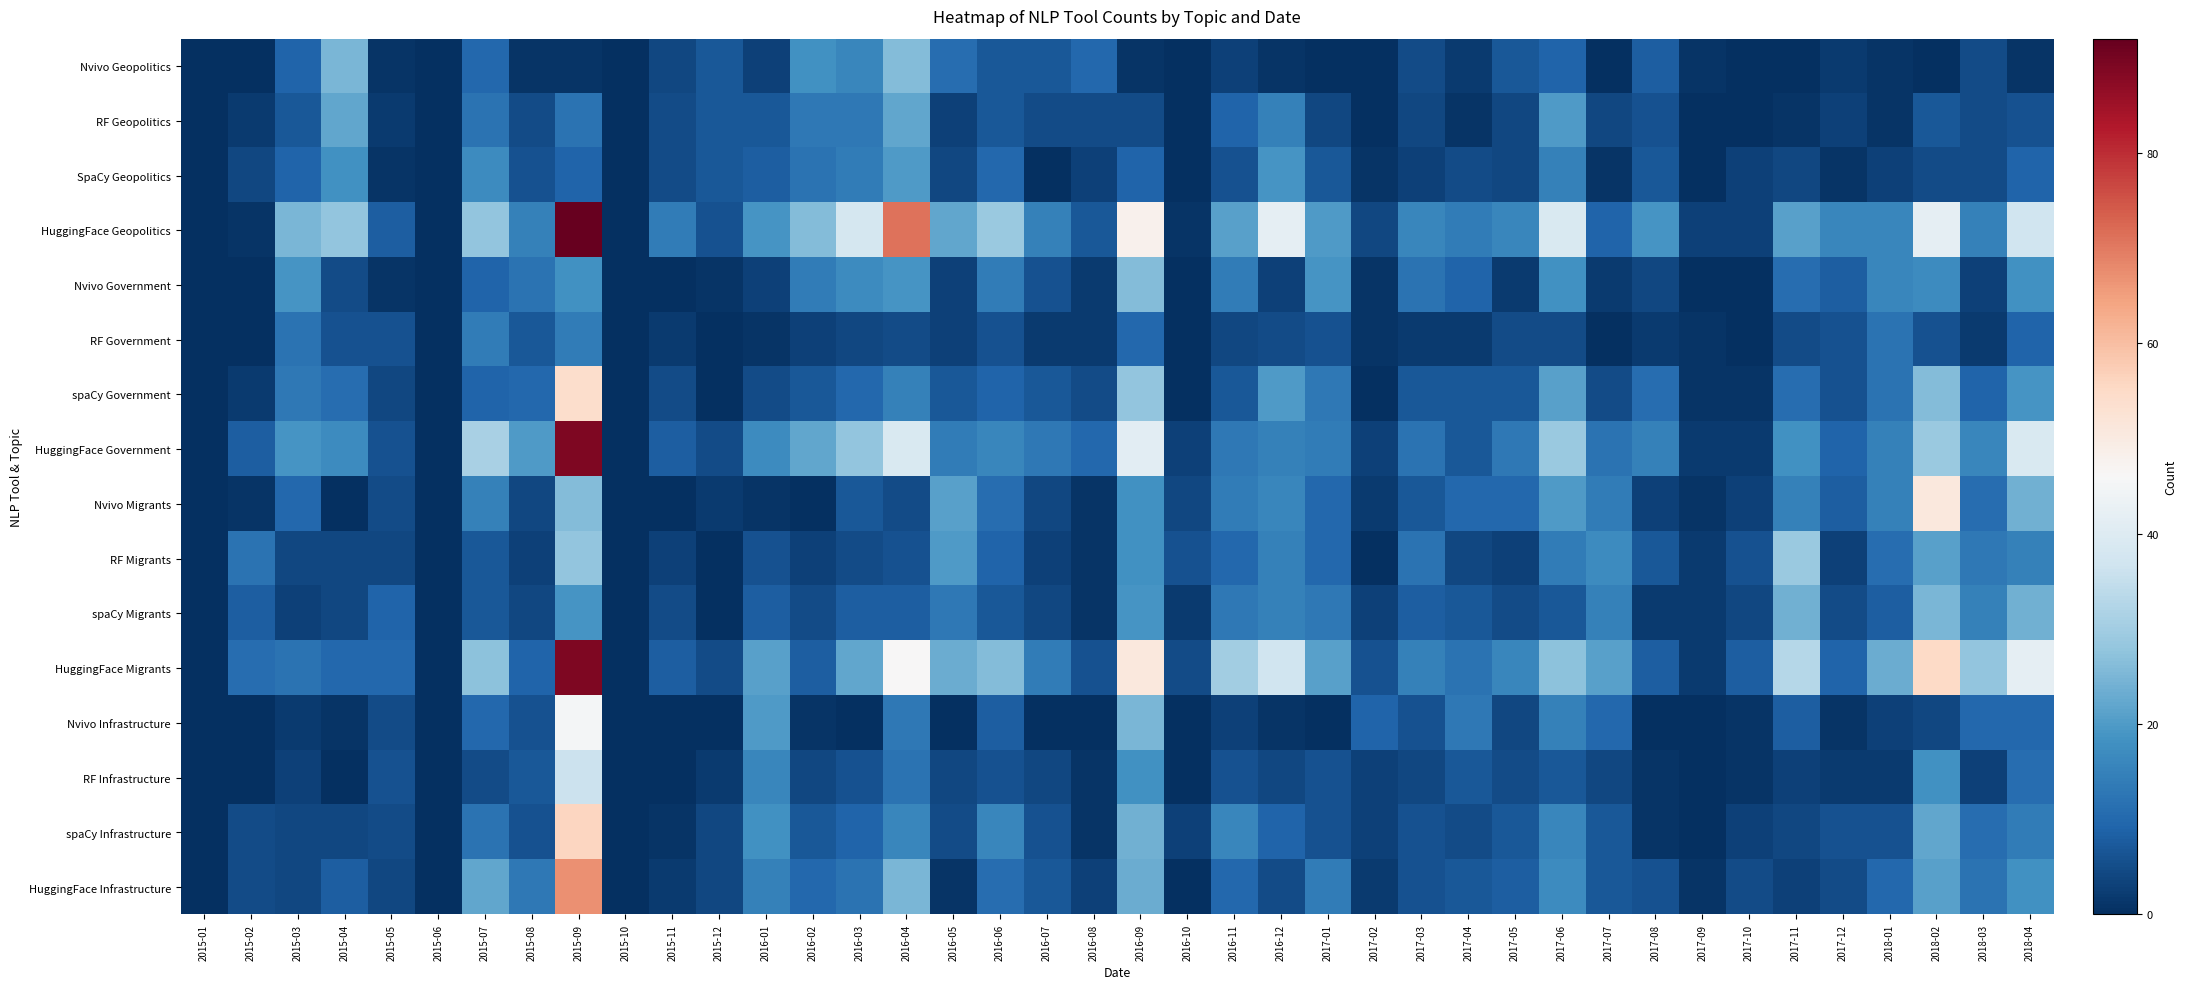

Between 2018-03 and 2018-04, which series saw the biggest shift?

HuggingFace Government